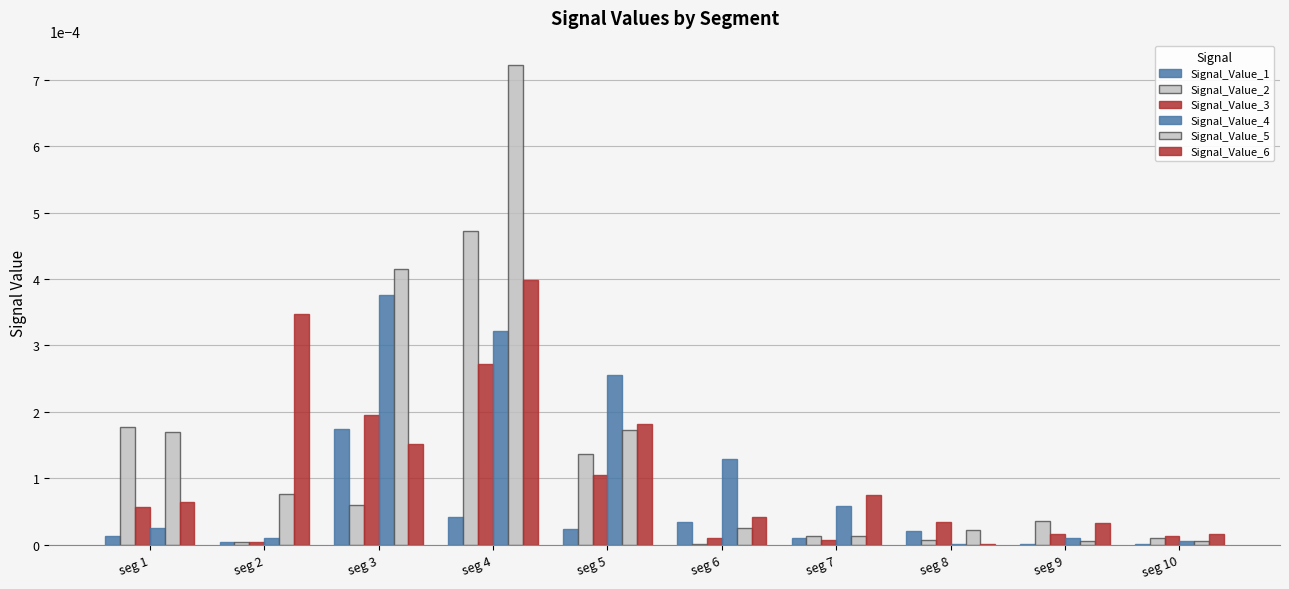

The Signal_Value_2 series shows 0.0 at seg 8. True or false?

False